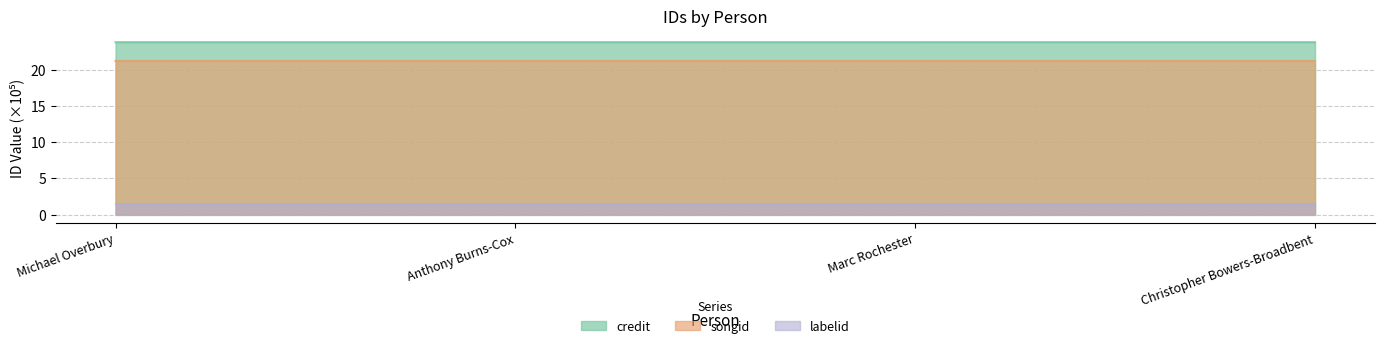

Count the credit values in the range 23 to 24.

4